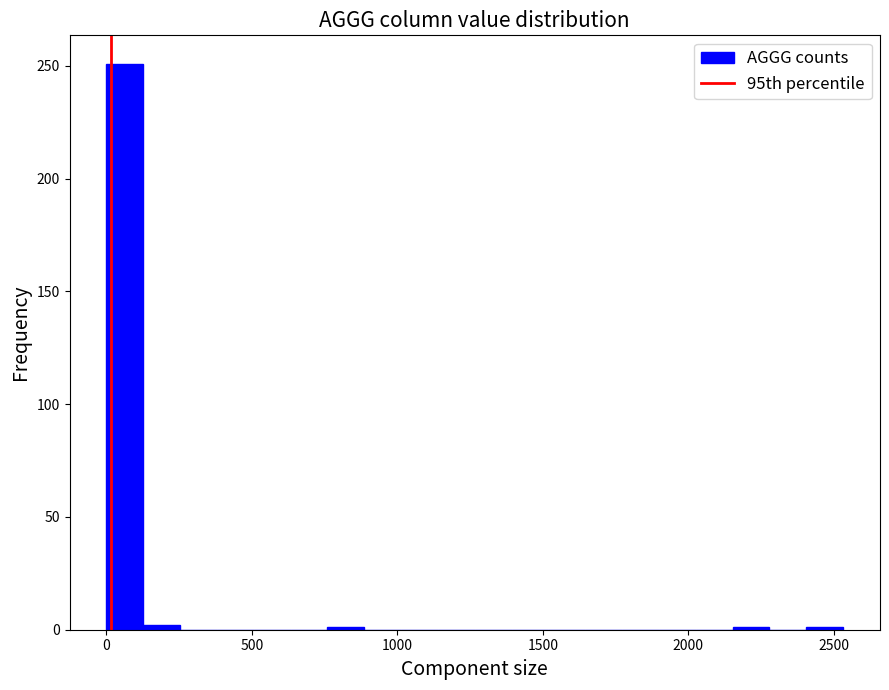

Around what value on the x-axis is the tallest bar? Give the approximate position of its centre, as read against the axis.

50